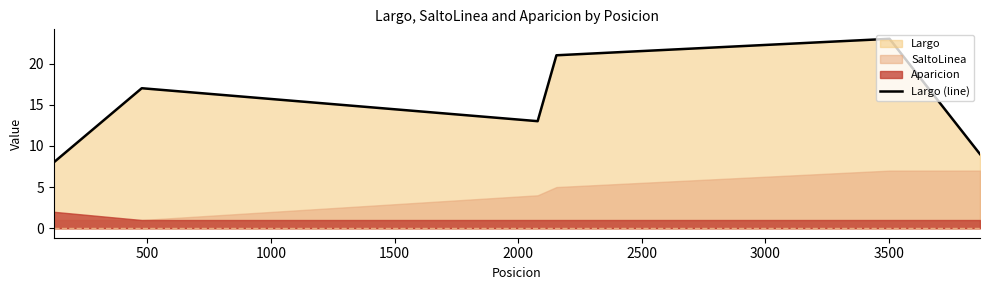

Reading right to left, extract all data points from this chart.

9	23	21	13	17	8